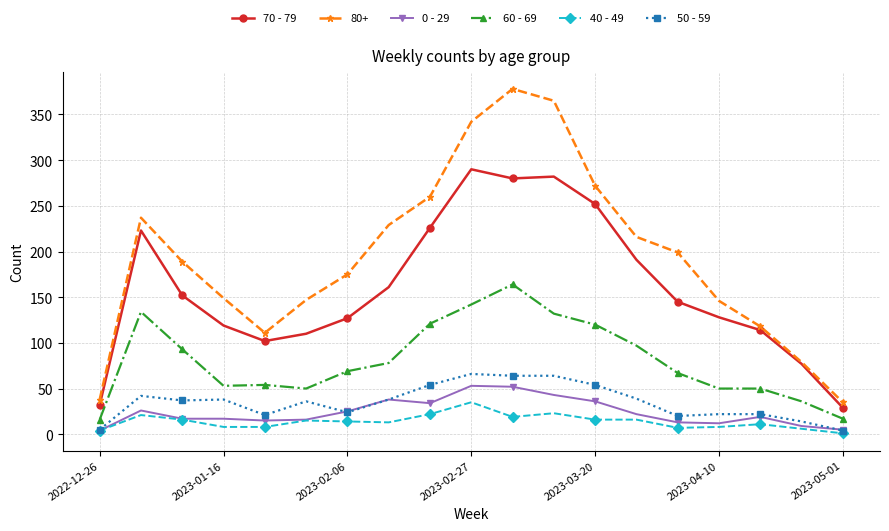

What is the value of the 40 - 49 point at the 2nd from the left?

21